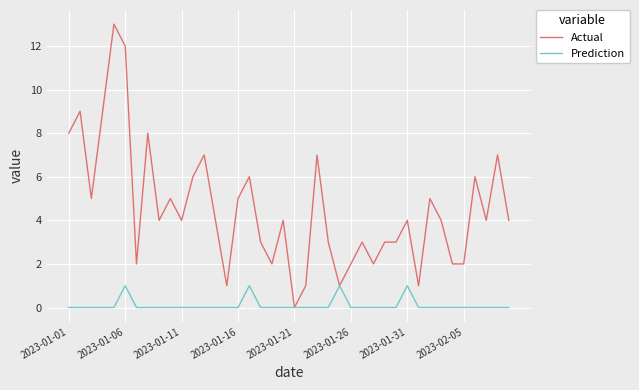

What is the greatest value displayed?

13